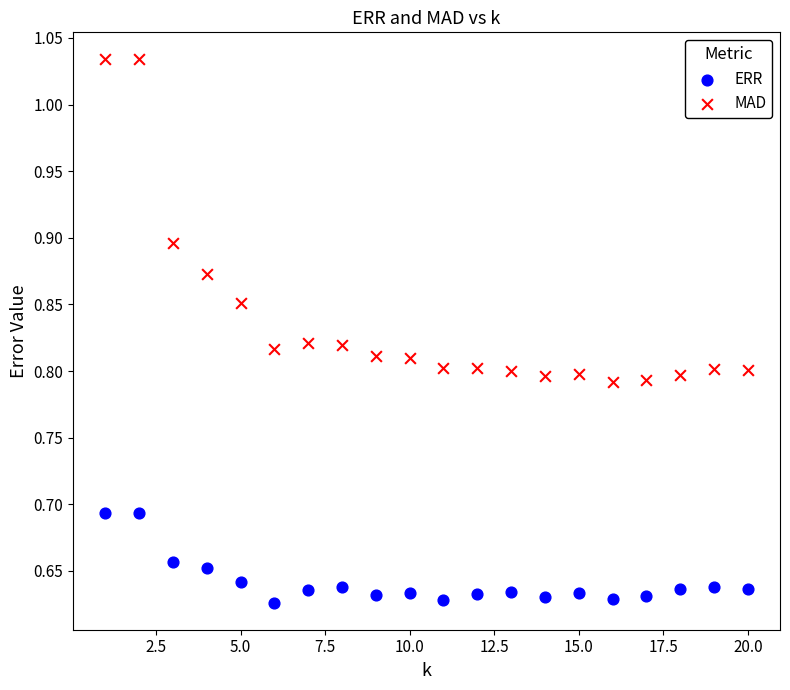

Which series has the largest Y range (max minus min)?

MAD